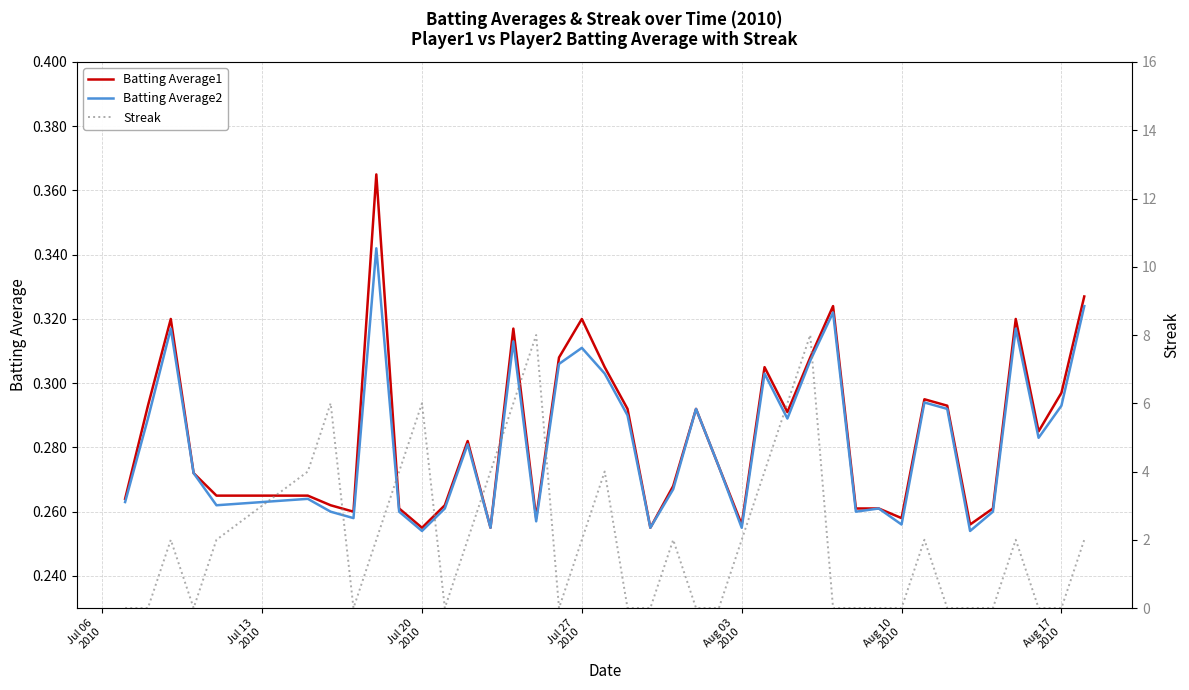

True or false: Batting Average2 has a value of 0.5 at 25.

False